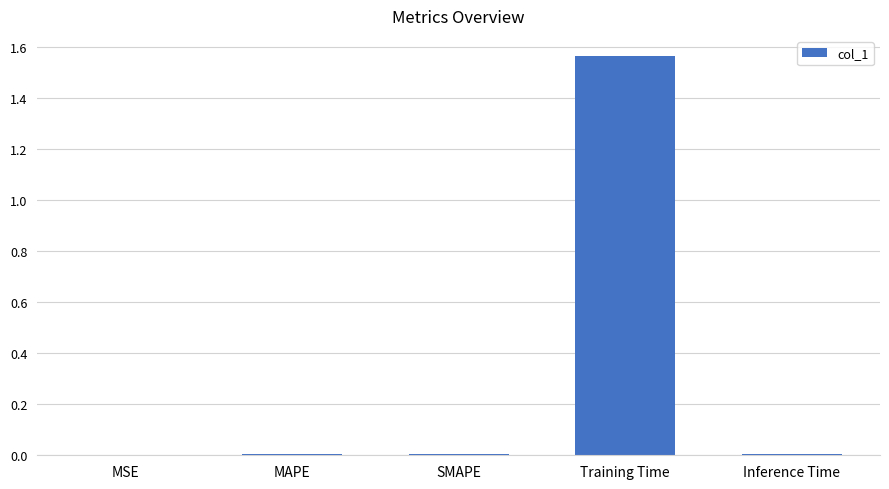

The value at SMAPE is 0.0. True or false?

True